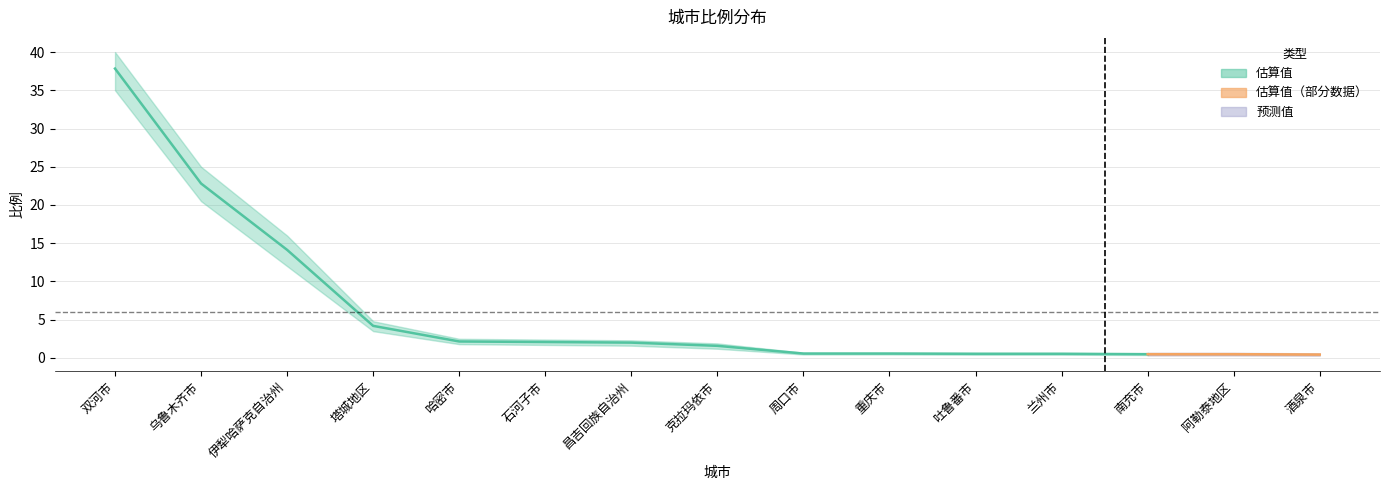

The value of 估算值 at 兰州市 is 0.7. True or false?

False